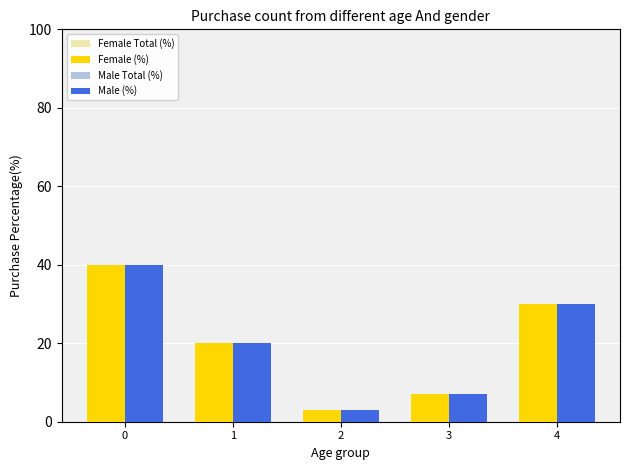

What is the value of the Male (%) bar at the 4th from the left?

7.0